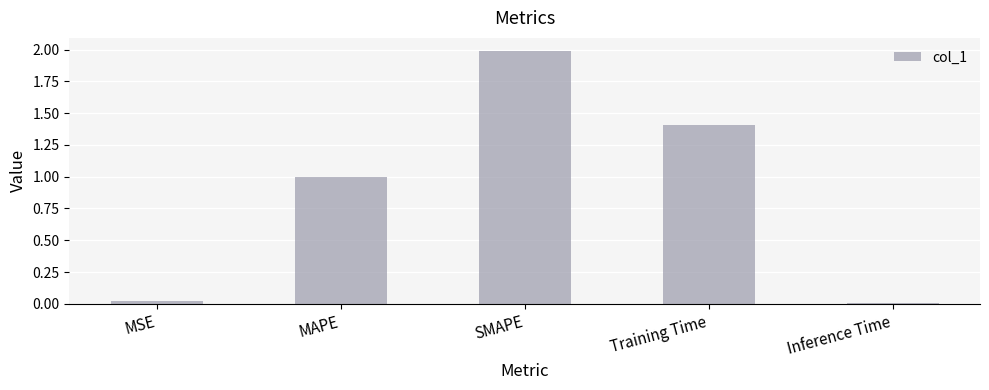

Does the chart contain stacked bars?

No